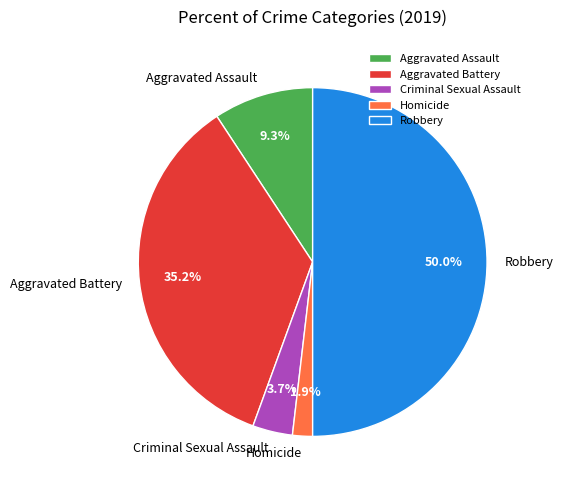

Rank the categories by value from highest to lowest.

Robbery, Aggravated Battery, Aggravated Assault, Criminal Sexual Assault, Homicide